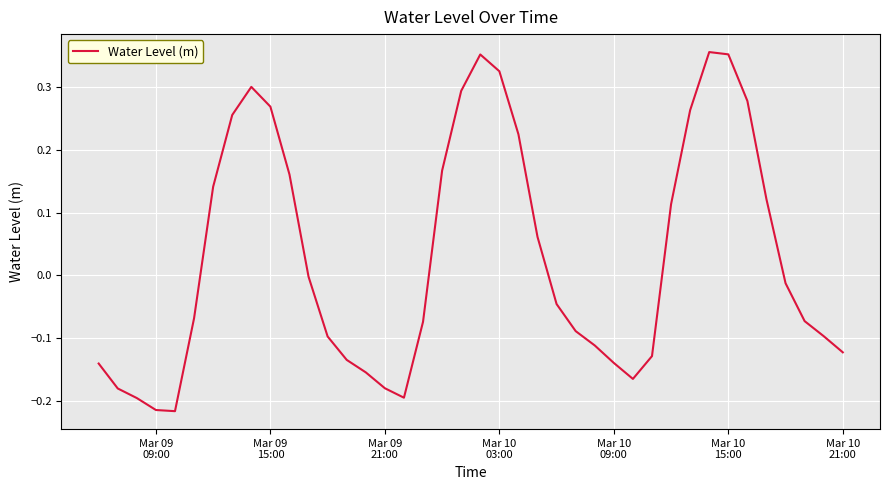

What is the difference between the maximum and minimum values?

0.6